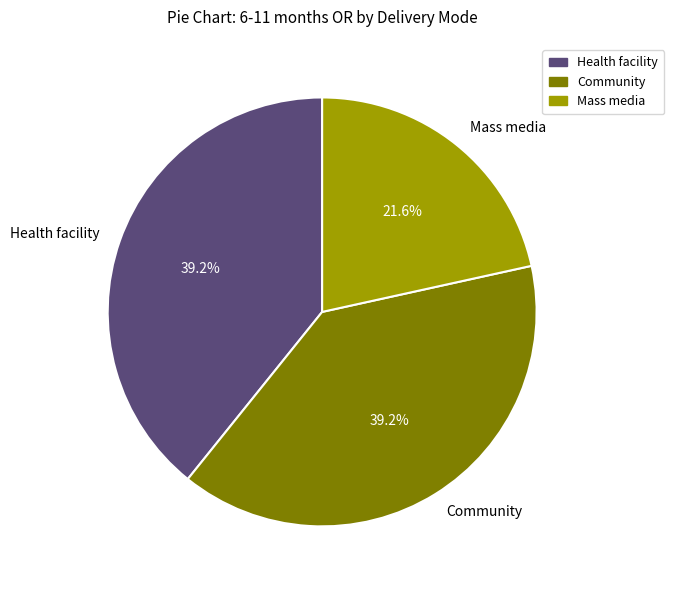

How many slices are in this pie chart?

3